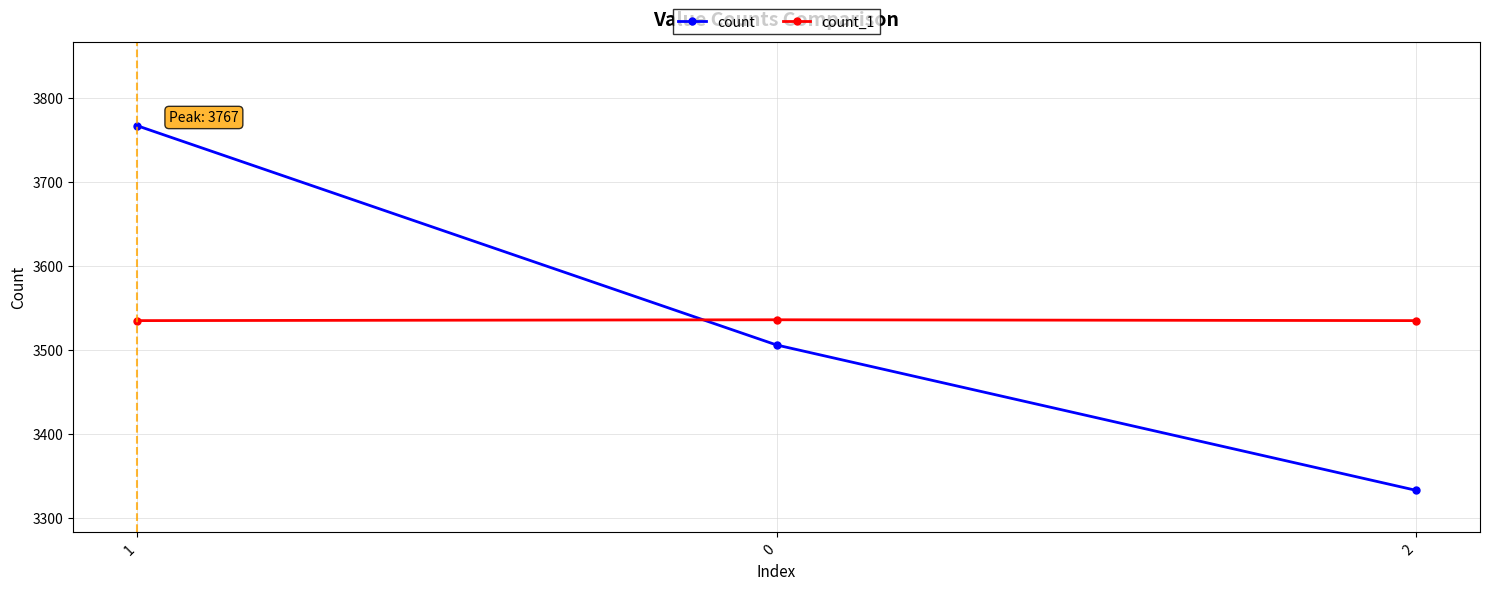

What is the value of the count point at the 3rd from the left?

3333